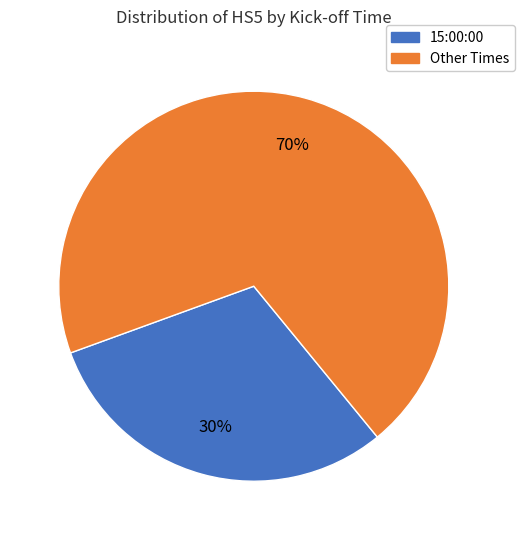

To the nearest percent, what is the average slice percentage?

50%